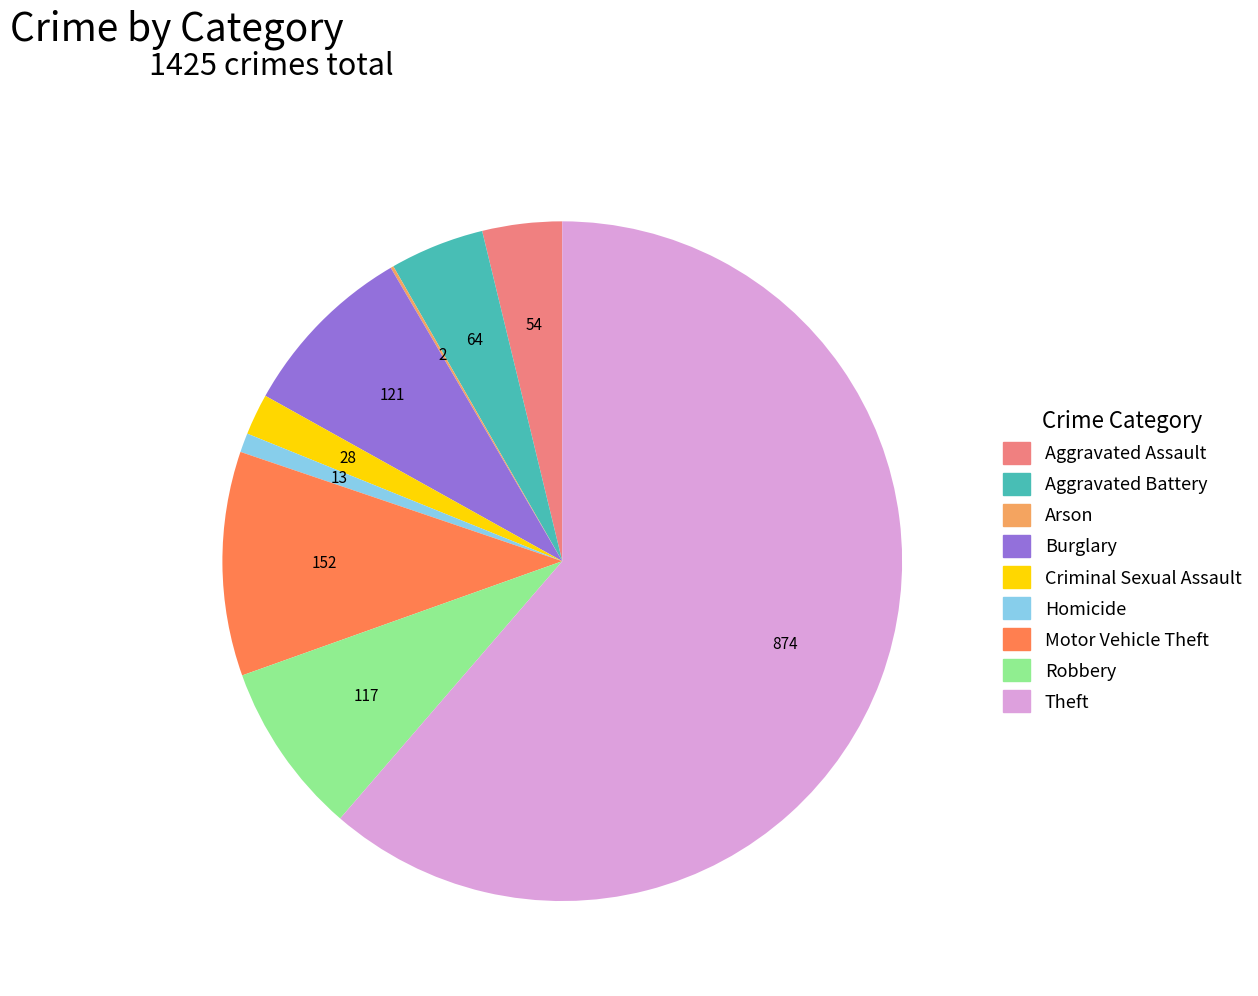

Between Burglary and Aggravated Assault, which is larger?

Burglary